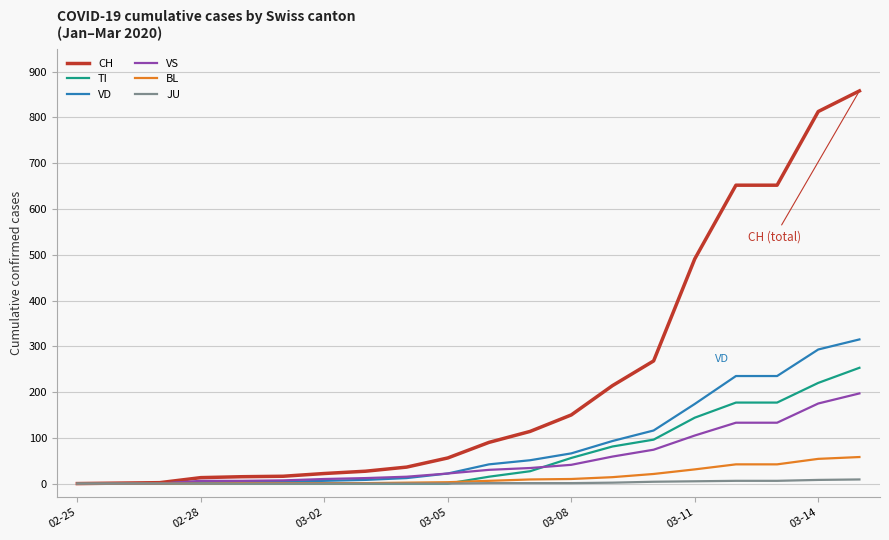

What are all the series names shown in the legend?

CH, TI, VD, VS, BL, JU